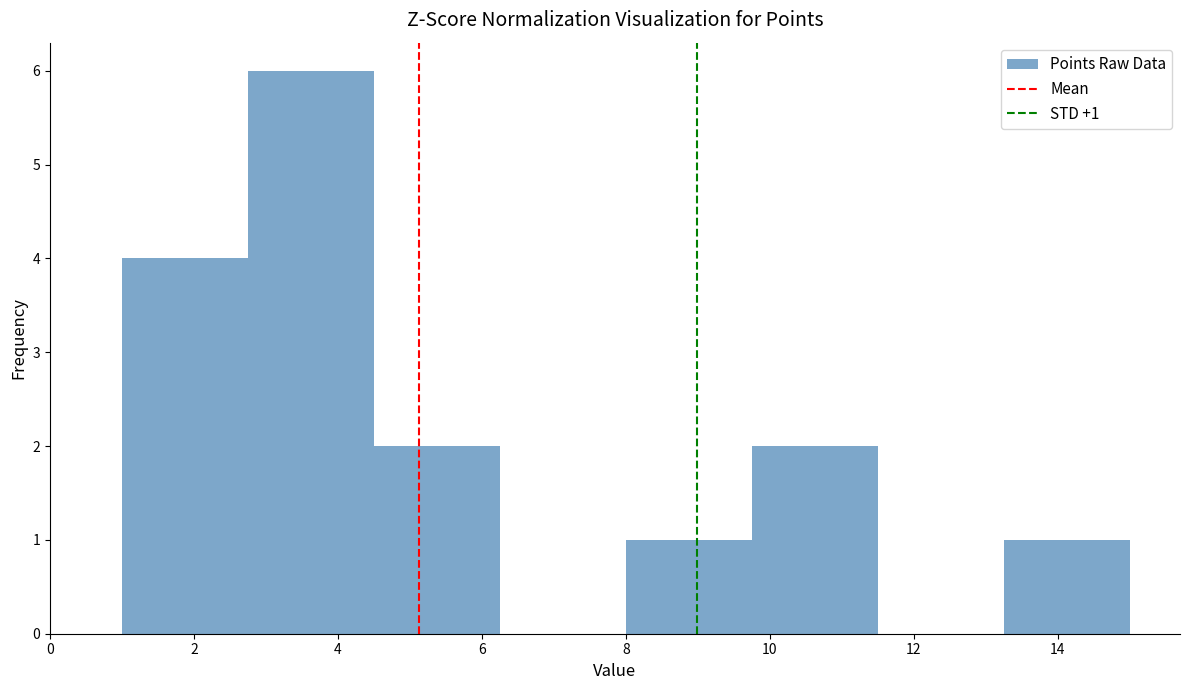

Over which range of the x-axis is the bar tallest?

2.75 to 4.50